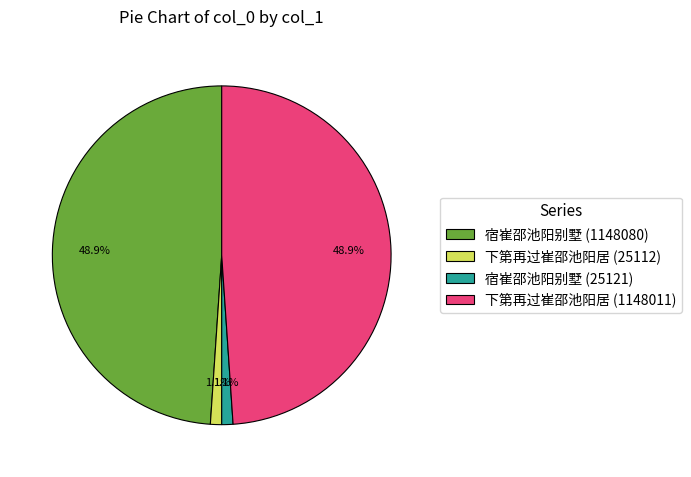

The 宿崔邵池阳别墅 (1148080) slice represents 49% of the pie. True or false?

True